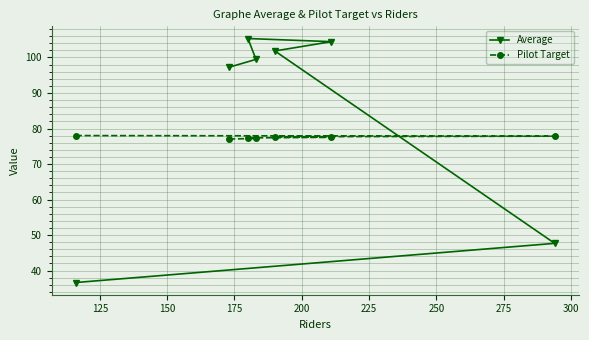

Count the number of categories in the chart.

7